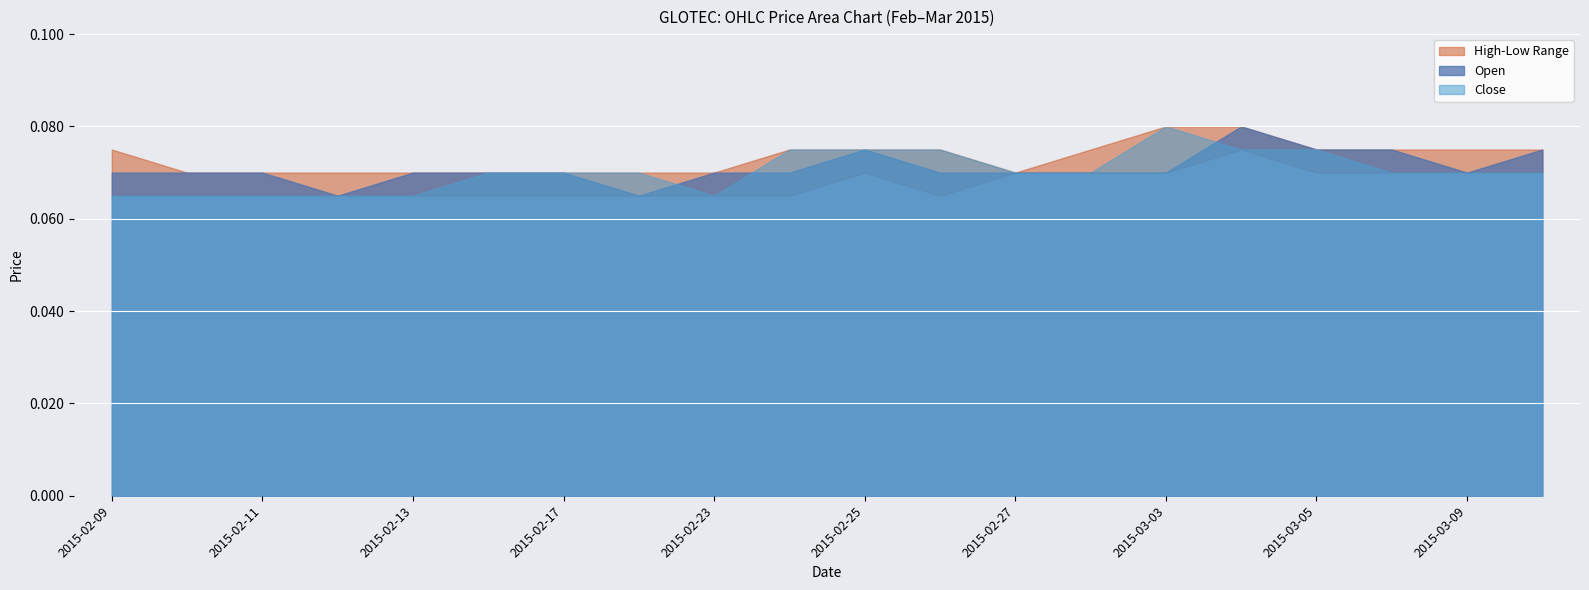

How many data points does each series have?

20